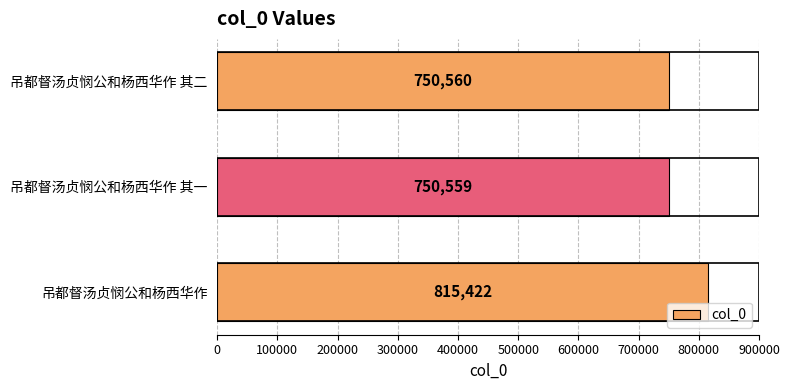

What is the average value?

772180